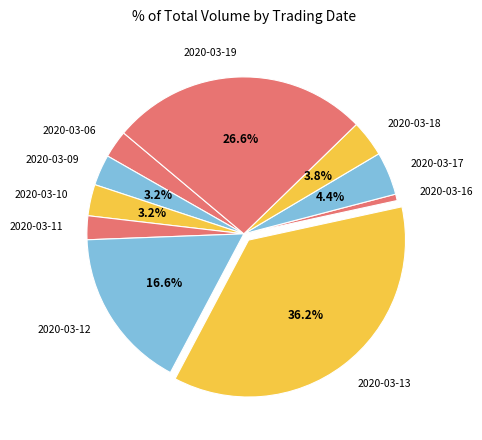

The 2020-03-16 slice represents 1% of the pie. True or false?

True